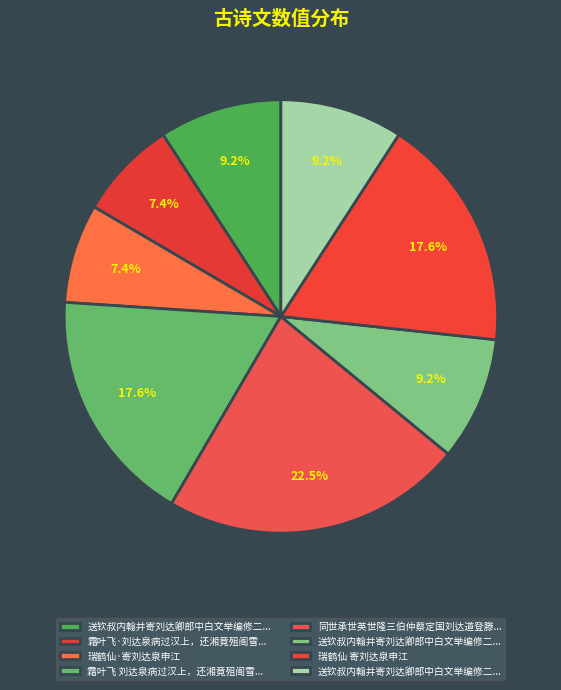

How many segments does this pie chart have?

8